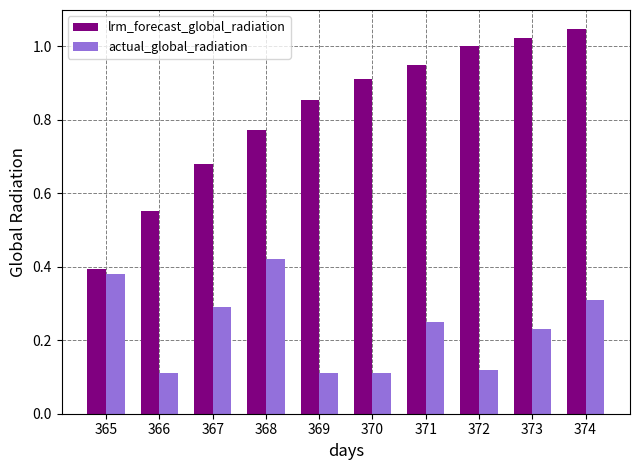

Which category has the highest value across all series?

374